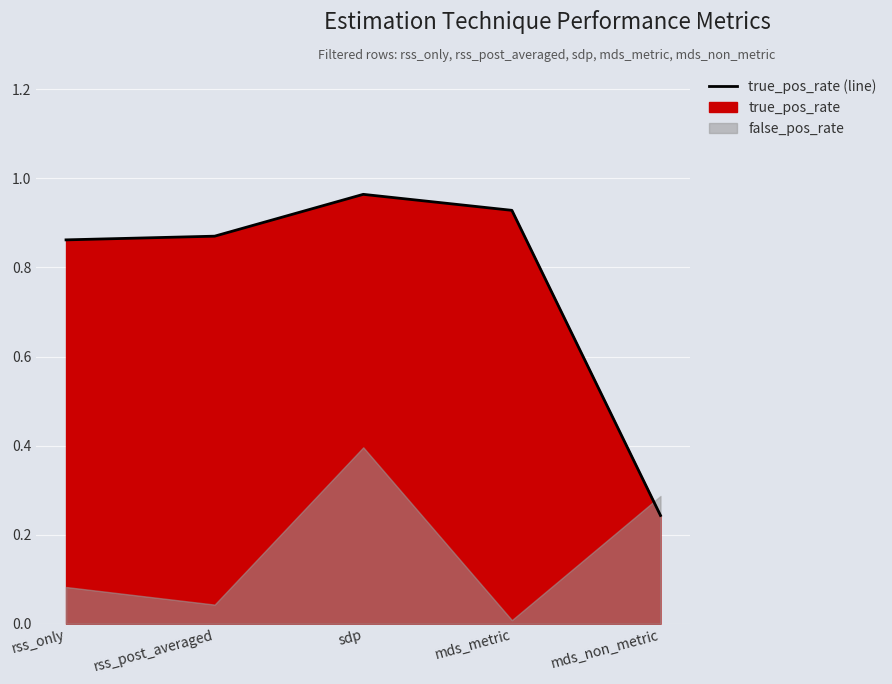

What value does the data have at mds_non_metric?

0.2